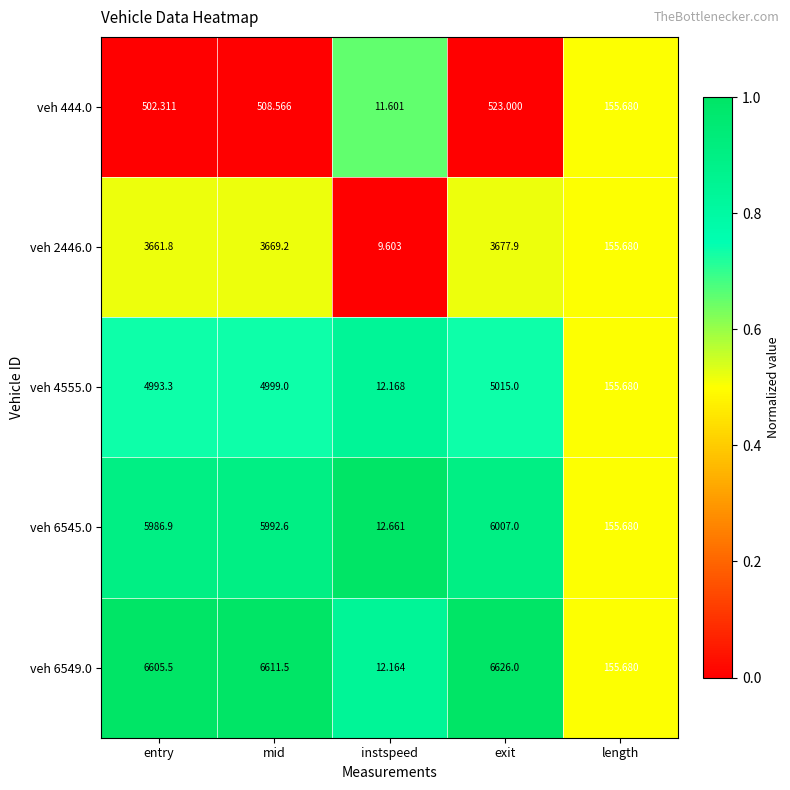

Between instspeed and exit, which series saw the biggest shift?

veh 6549.0